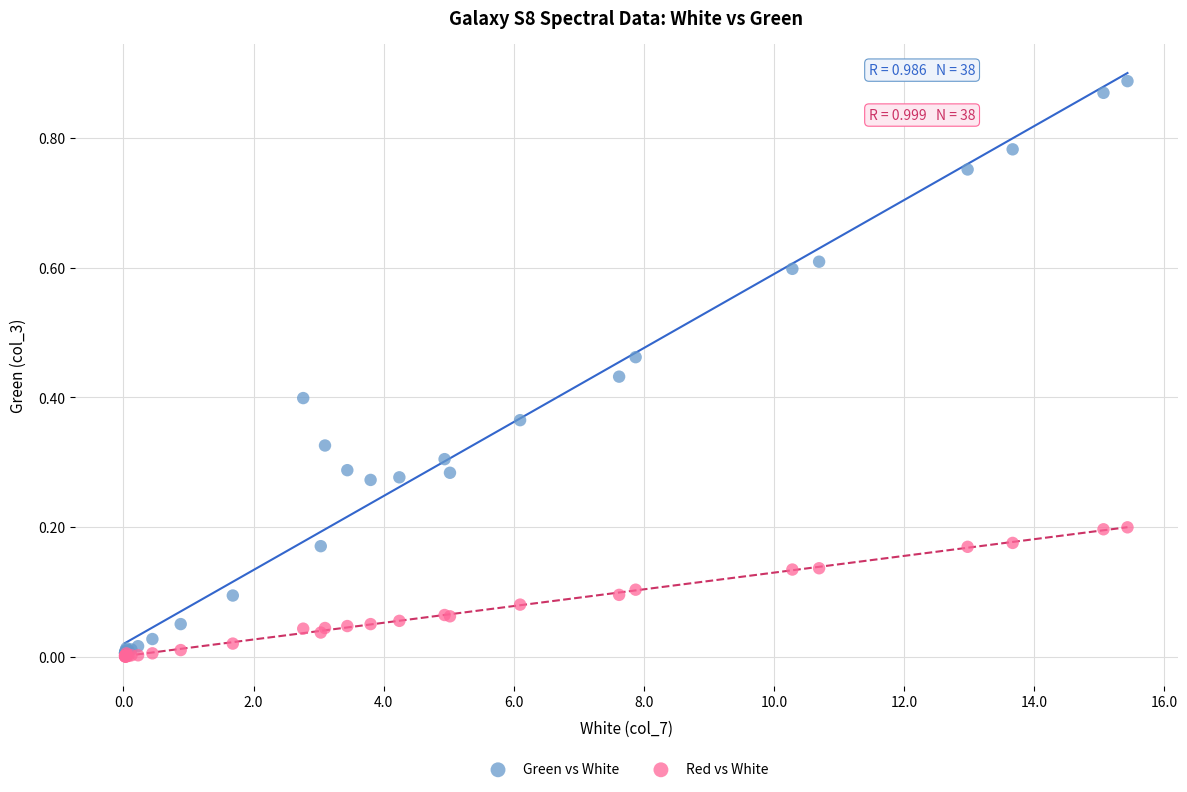

Which series has the largest Y range (max minus min)?

Green vs White